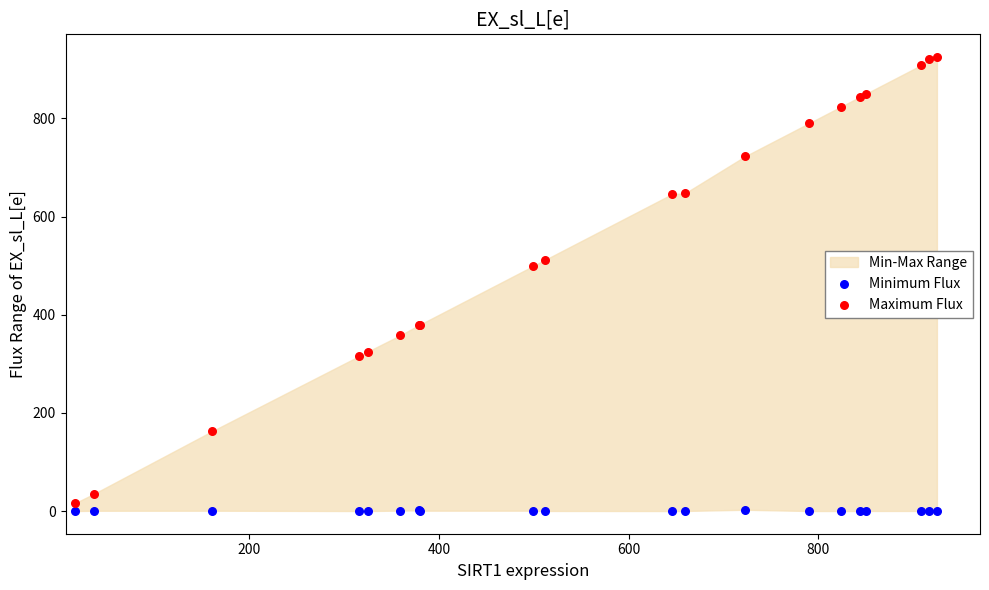

Which series has the largest Y range (max minus min)?

Maximum Flux